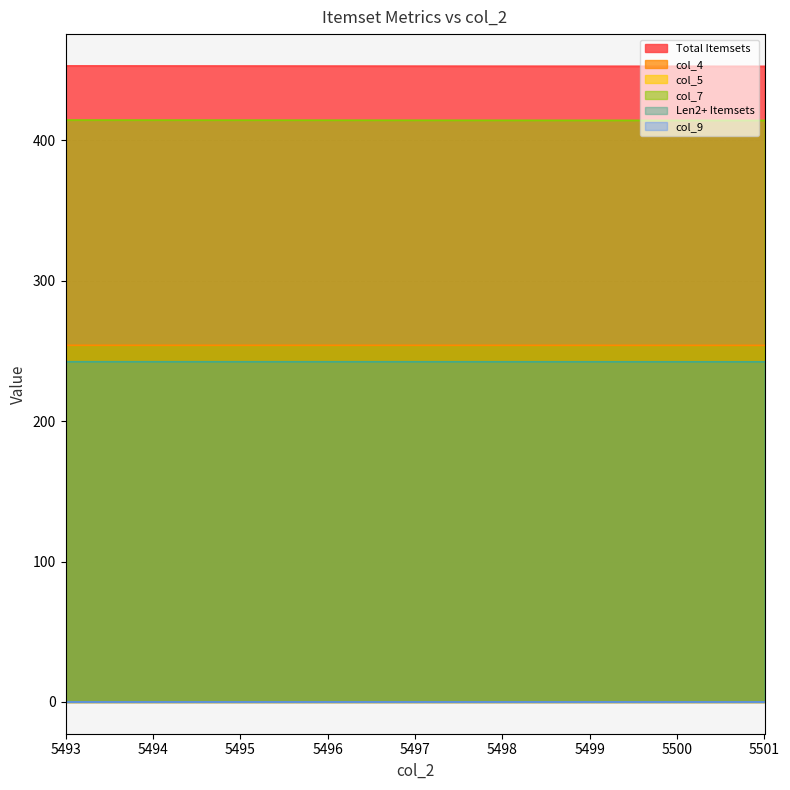

List the series in order of their peak value, lowest first.

col_9, col_5, Len2+ Itemsets, col_4, col_7, Total Itemsets